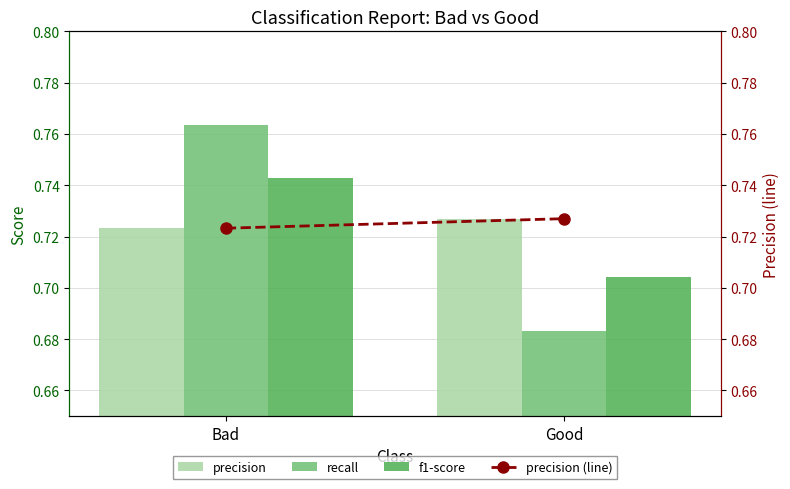

Is the value of precision at Good greater than the value of f1-score at Good?

Yes